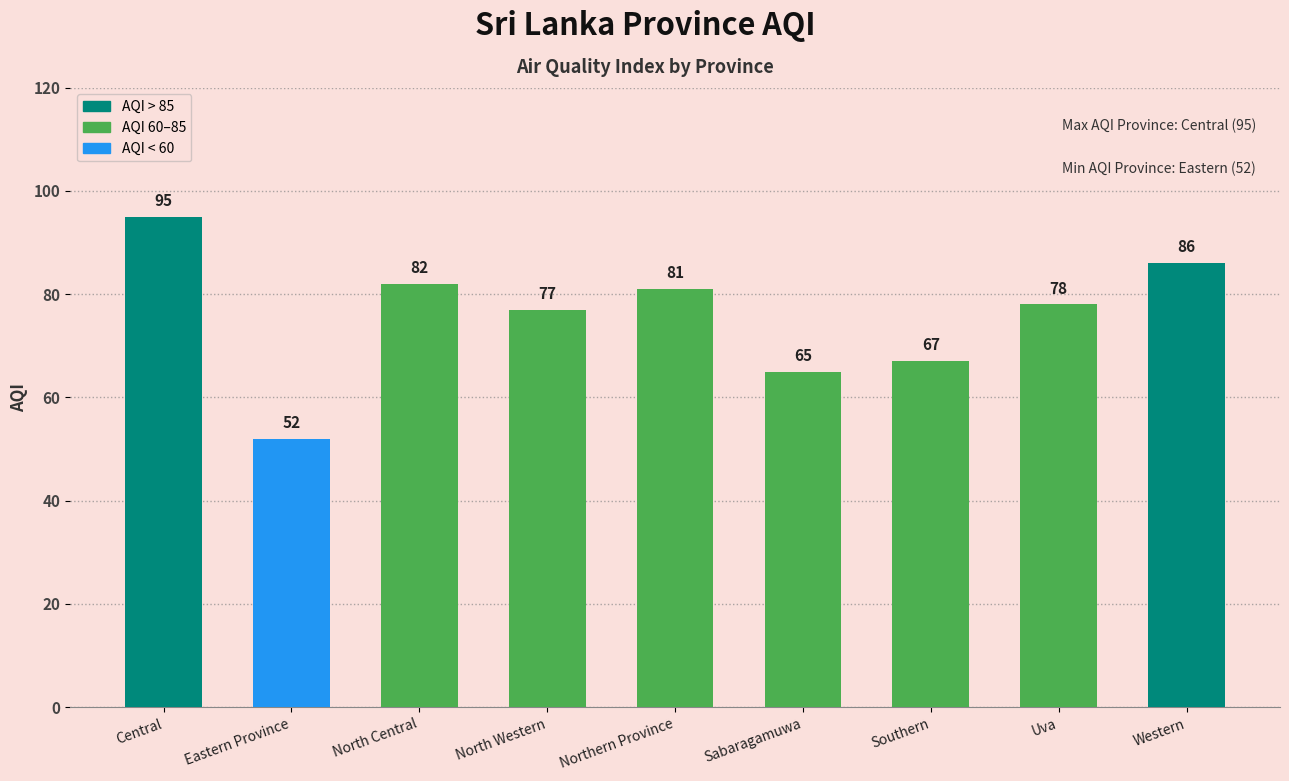

How many data points does each series have?

9